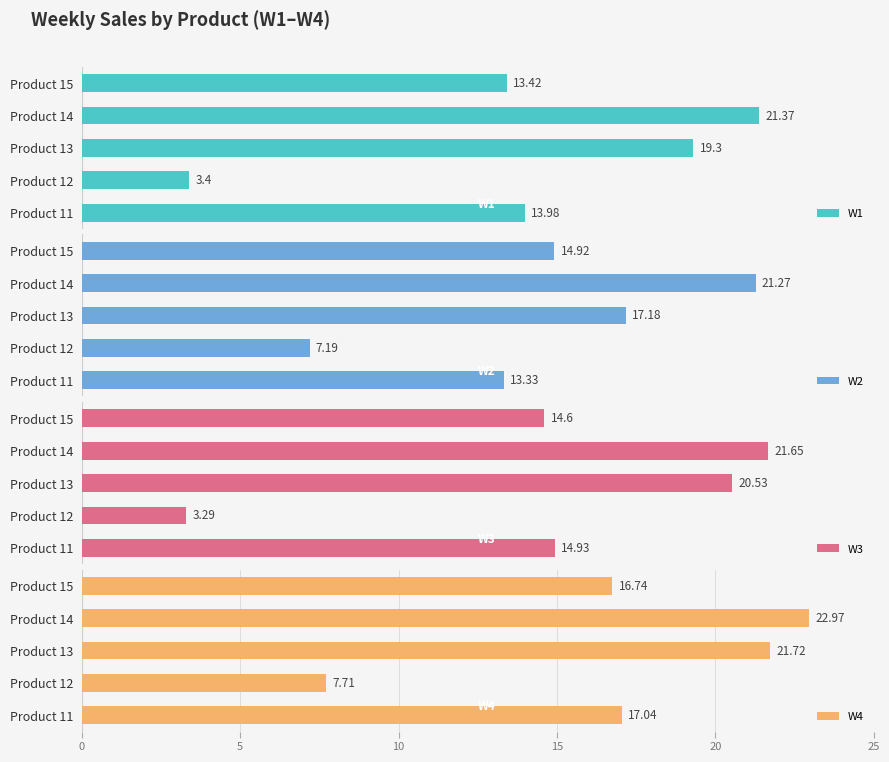

Rank the categories by W2 value from lowest to highest.

Product 12, Product 11, Product 15, Product 13, Product 14